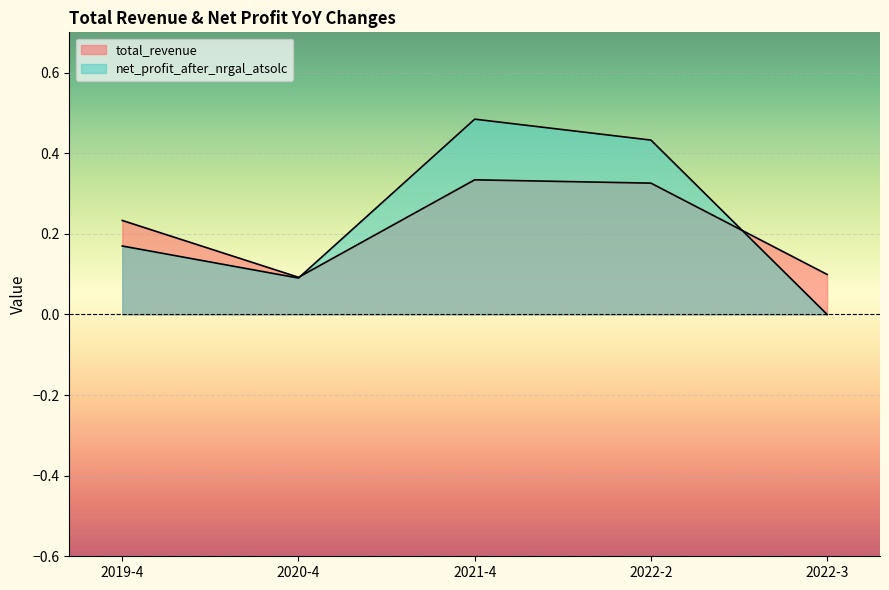

What is the difference between the highest and lowest values at 2022-3?

0.1